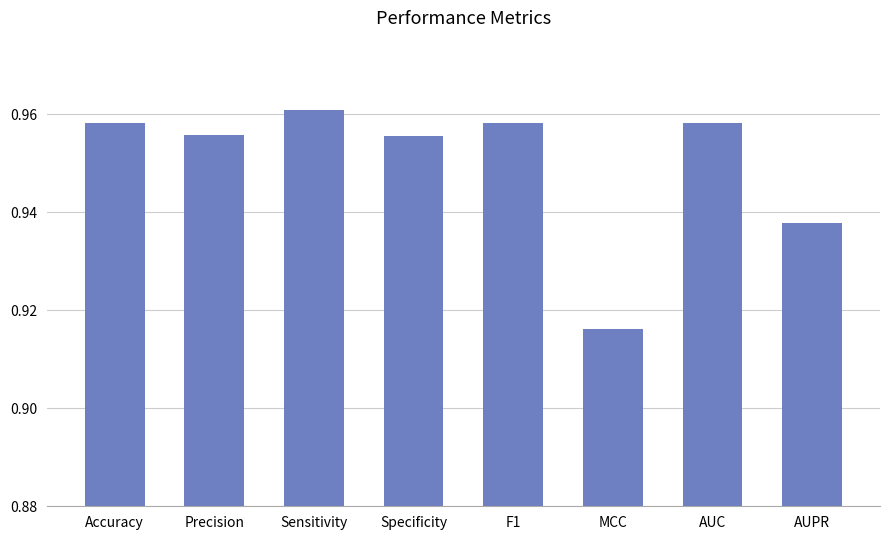

What is the sum of the values at Precision and Specificity?

1.9